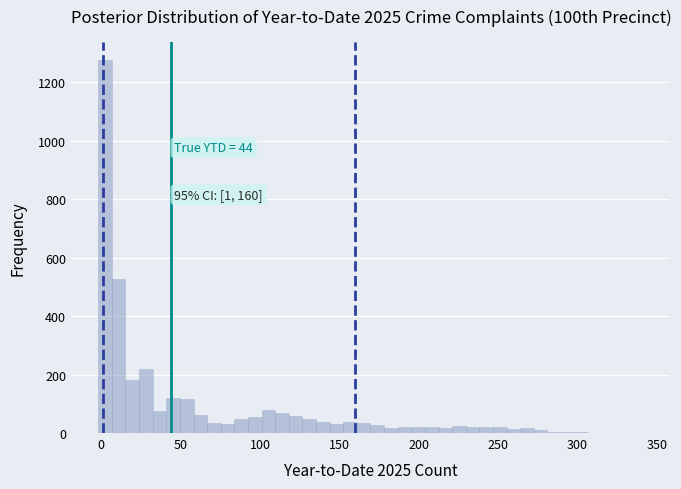

Read against the x-axis, roughly where is the centre of the tallest bar?

0